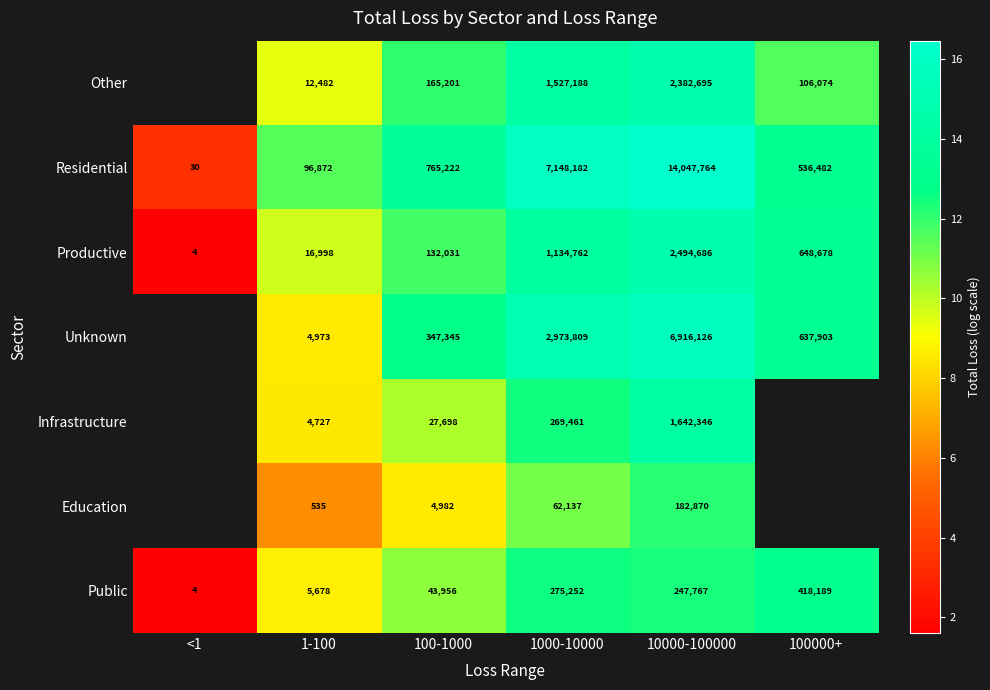

Is the value of Education at 100-1000 greater than the value of Residential at 100-1000?

No